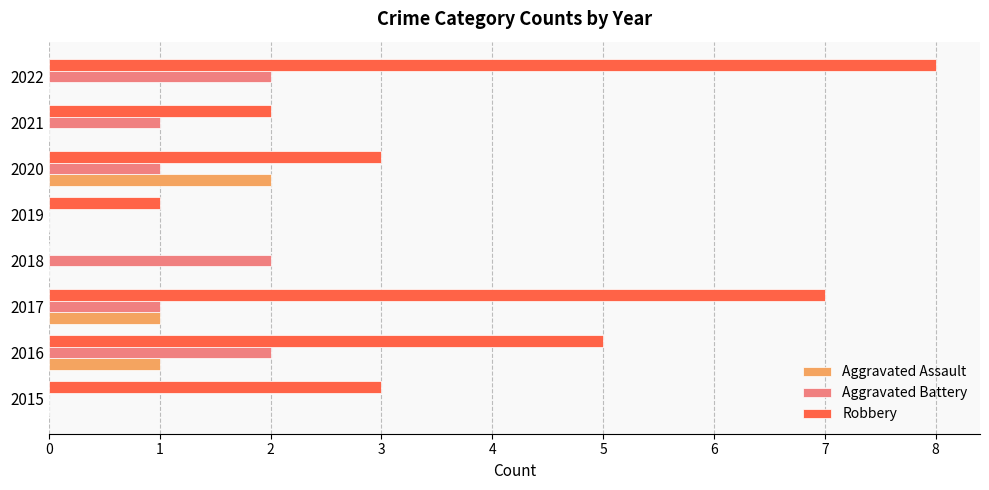

At which category is the sum across all series the highest?

2022